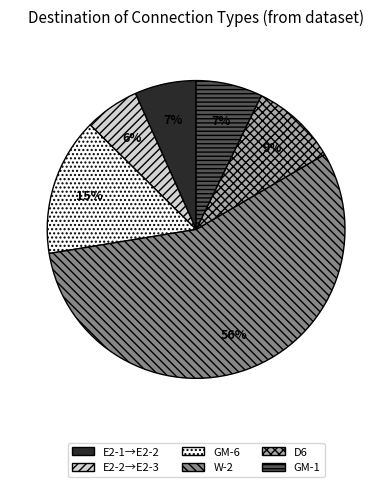

What percentage is the E2-2→E2-3 slice, to the nearest percent?

6%